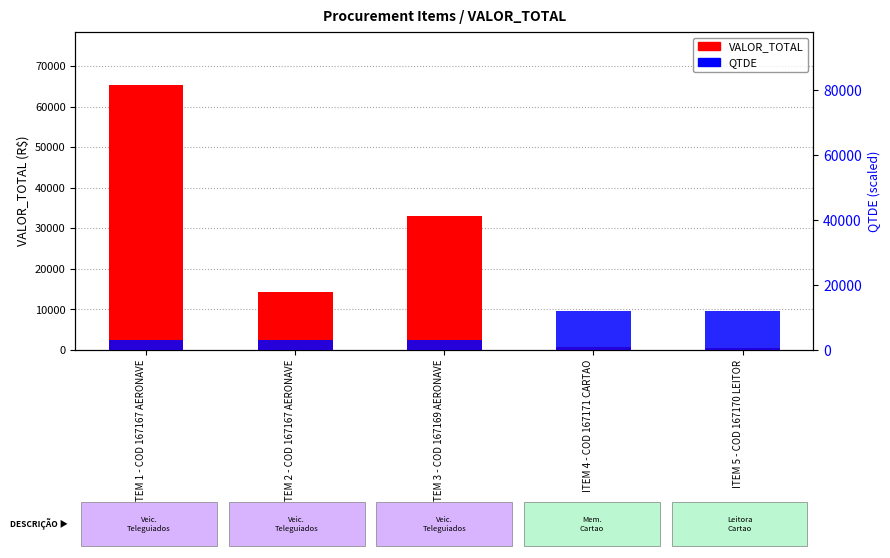

What is the smallest value displayed?

382.9